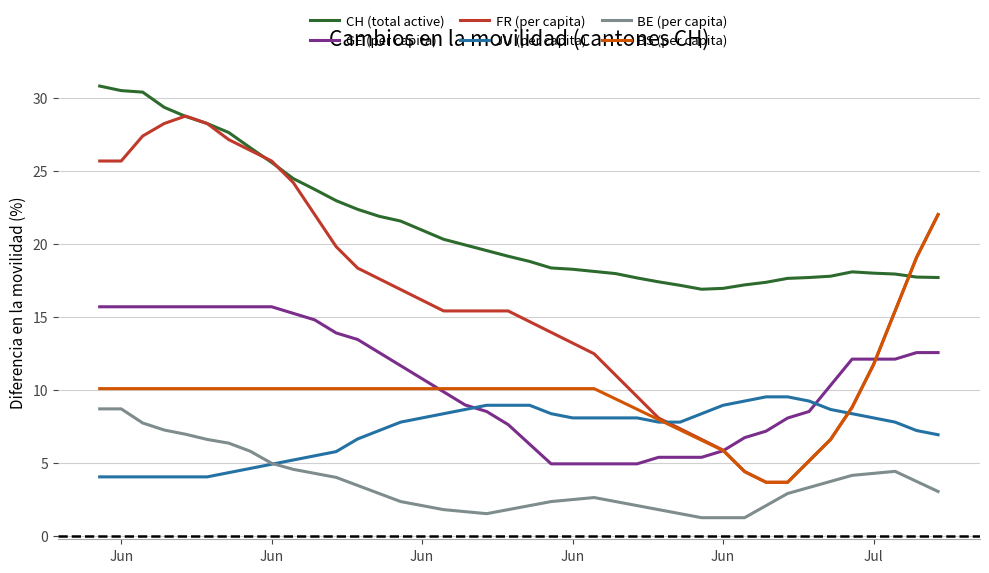

What is the maximum value for BS (per capita)?

22.0